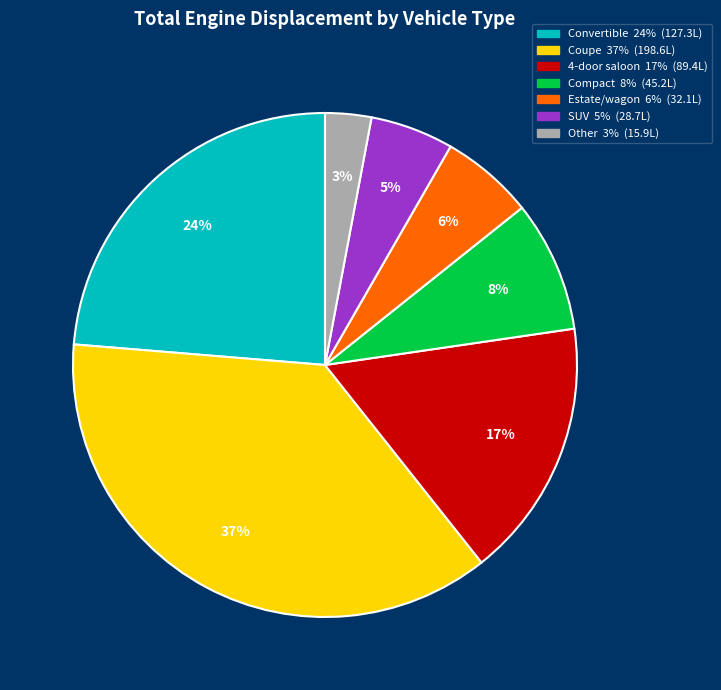

Is it true that Convertible is 24% of the pie?

True